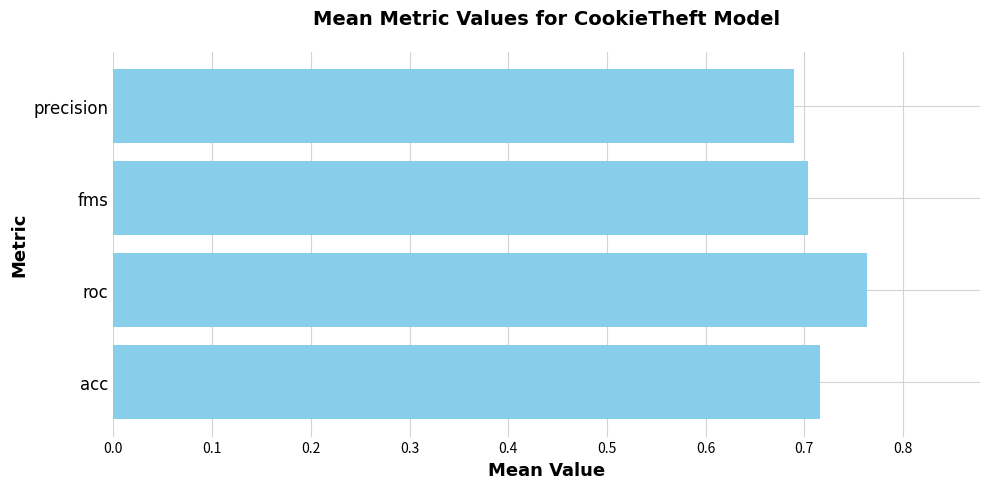

How many bars are there in total?

4